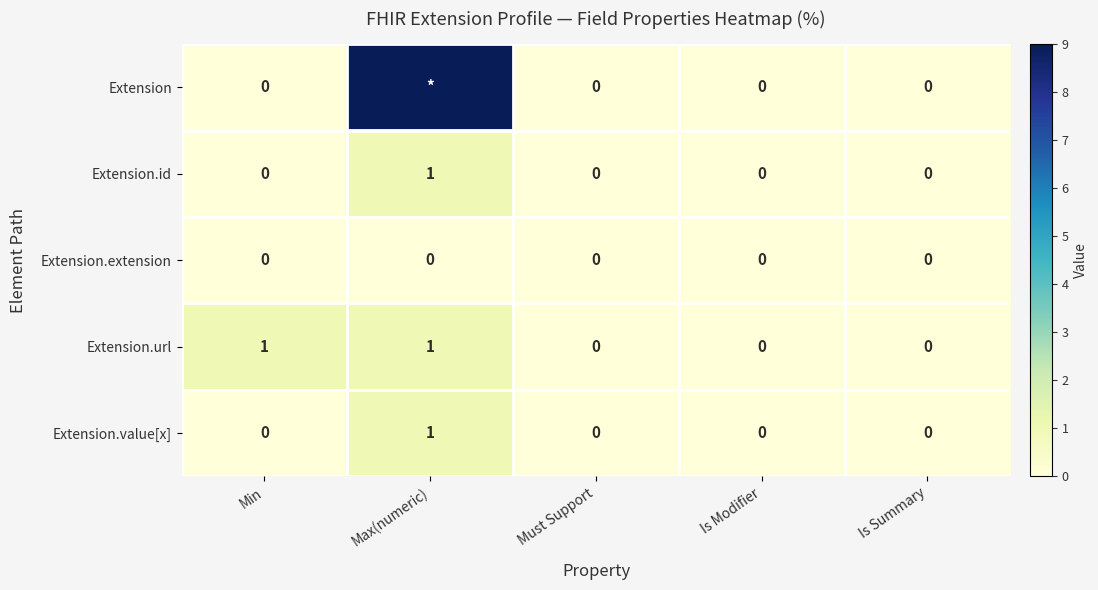

At which category is the sum across all series the highest?

Max(numeric)